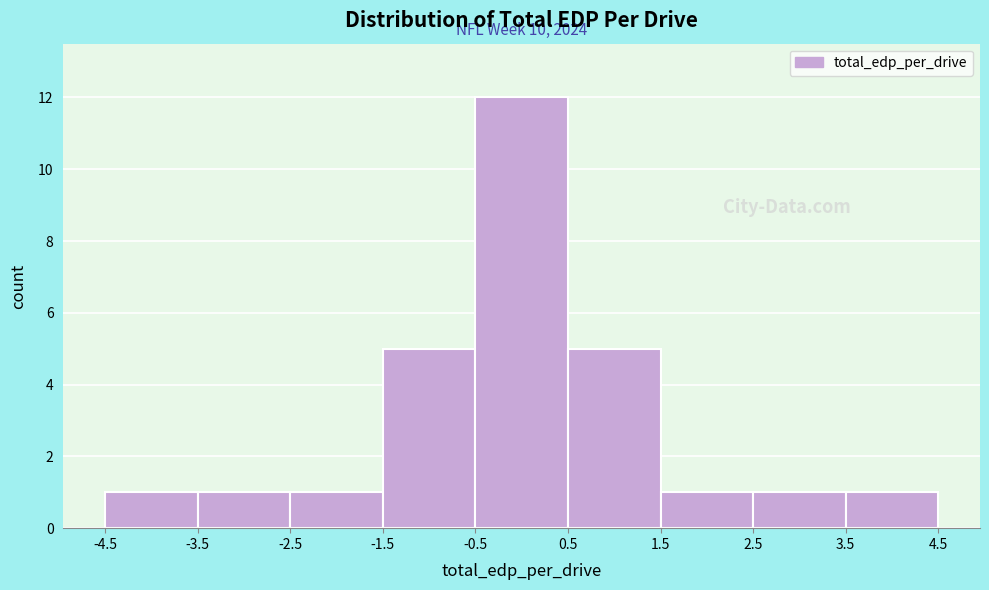

Which range on the x-axis has the tallest bar?

-0.5 to 0.5